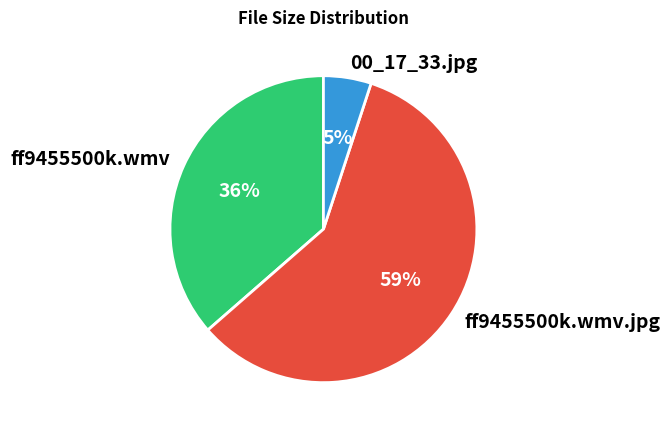

How many slices are in this pie chart?

3